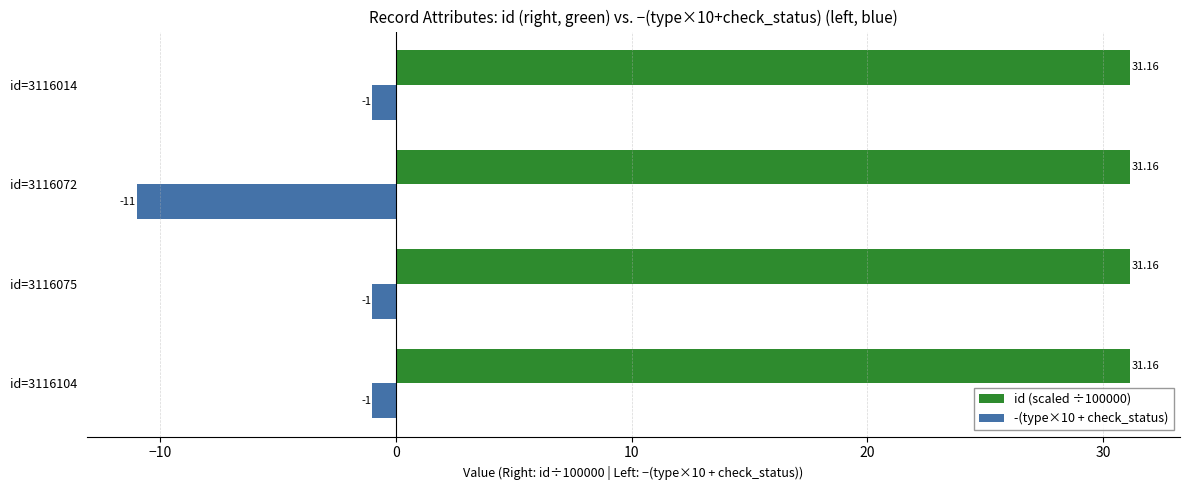

At how many categories does at least one series exceed 19?

4